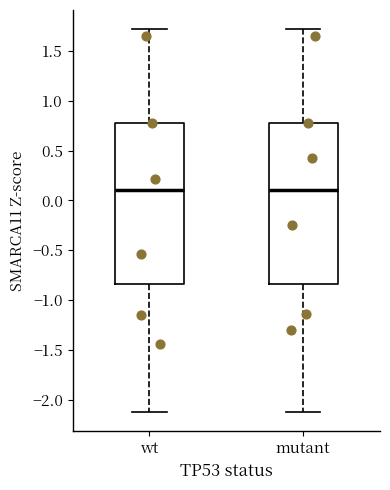

Where does the median line of the box for mutant sit on the y-axis? The values are not printed on the chart, so give them approximately, as read against the axis.

0.10